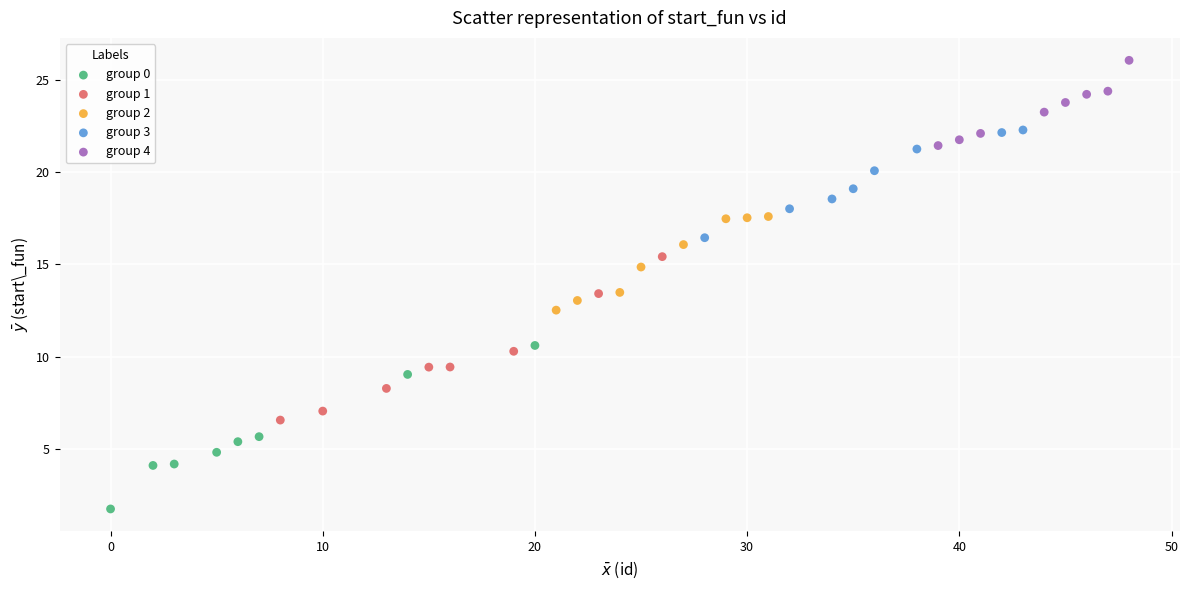

Which series contains the lowest Y value?

group 0